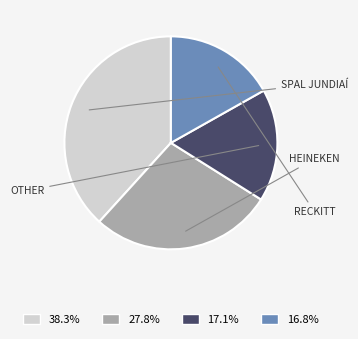

Does any single category account for the majority?

No